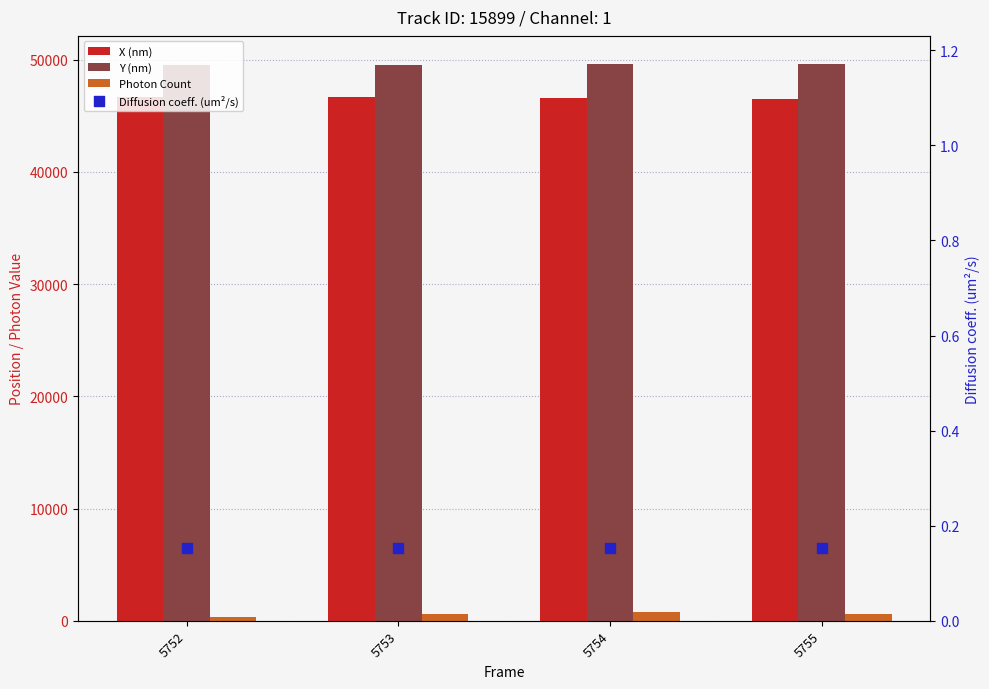

Which series reaches the minimum Y coordinate?

Diffusion coeff. (um²/s)